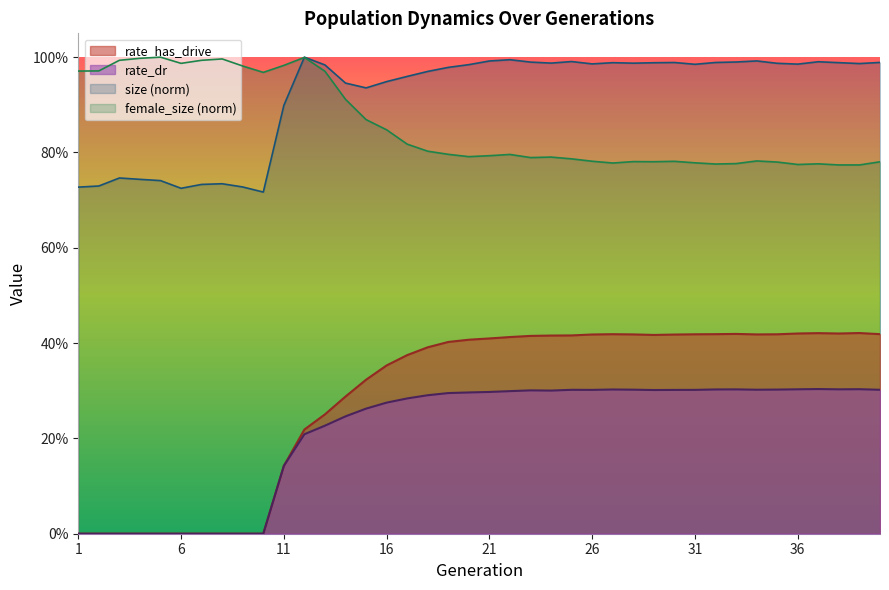

Which category has the highest value in the size series?

12